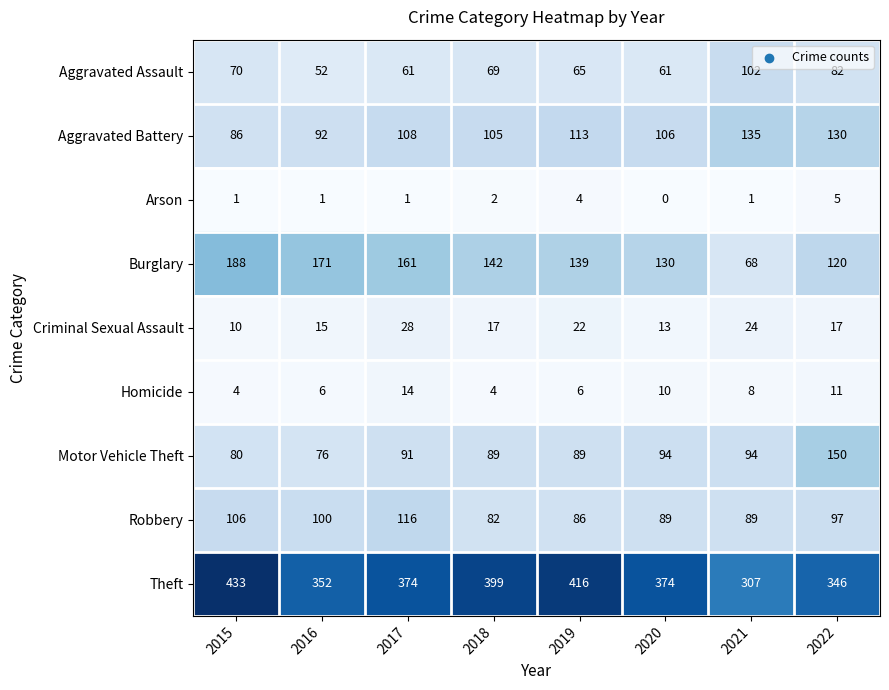

Is it true that Aggravated Battery equals 45 at 2021?

False